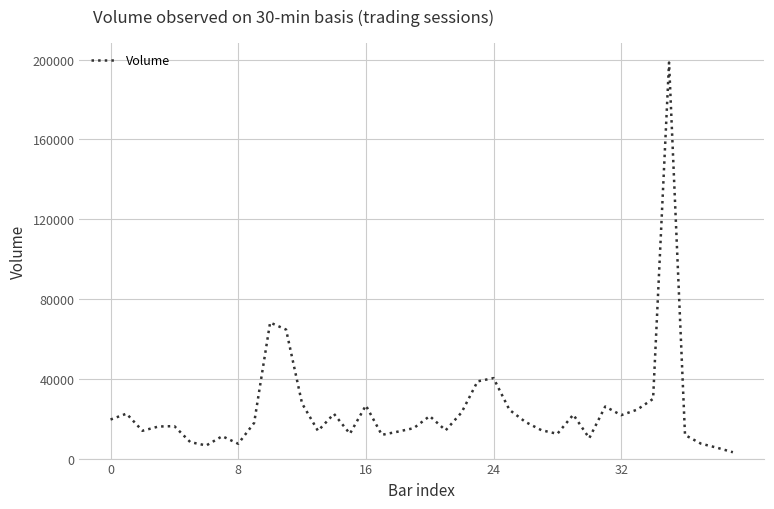

What is the greatest value displayed?

198541